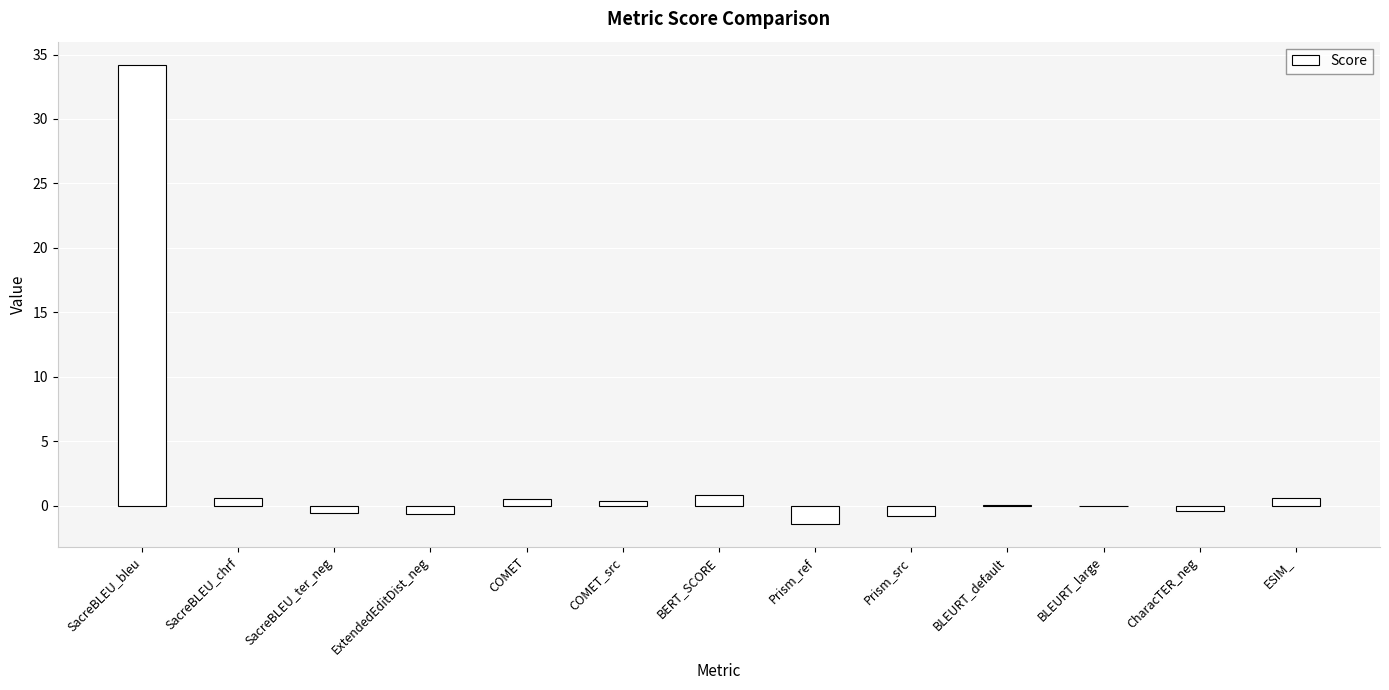

Between Prism_ref and ESIM_, which is larger?

ESIM_